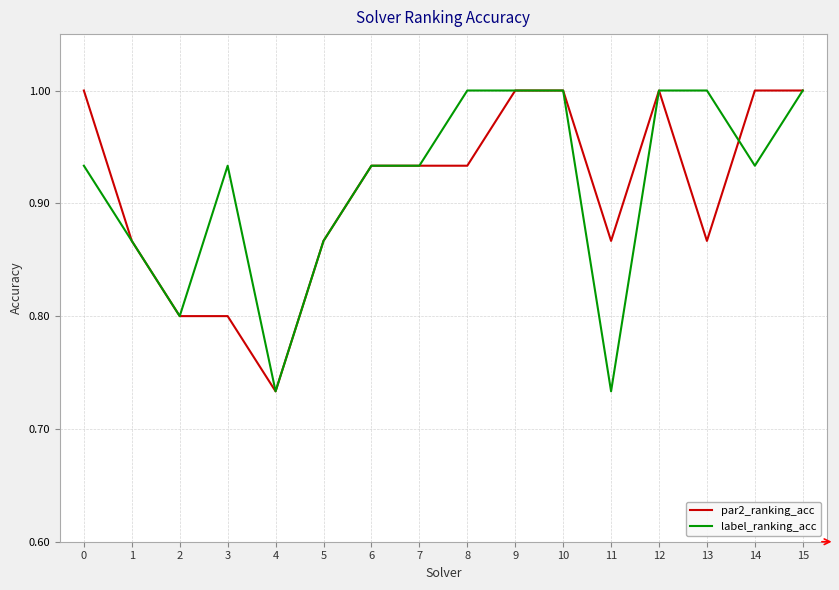

The value of label_ranking_acc at 2 is 1.2. True or false?

False